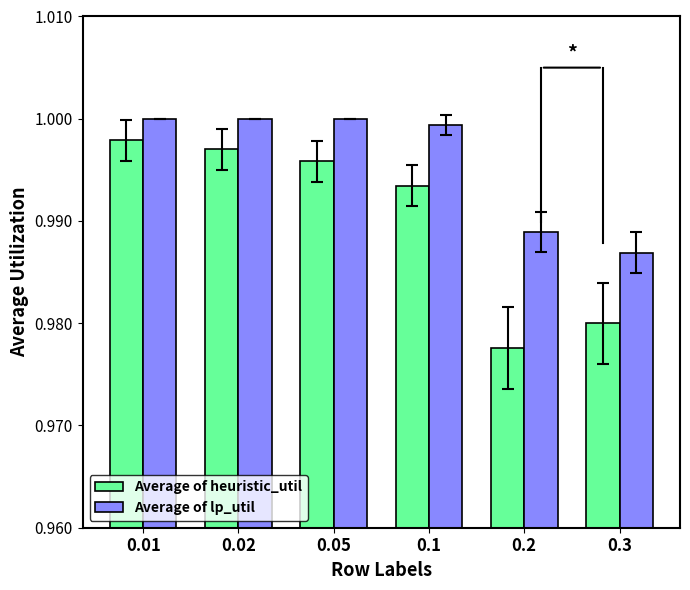

The Average of lp_util series shows 1.0 at 0.3. True or false?

True